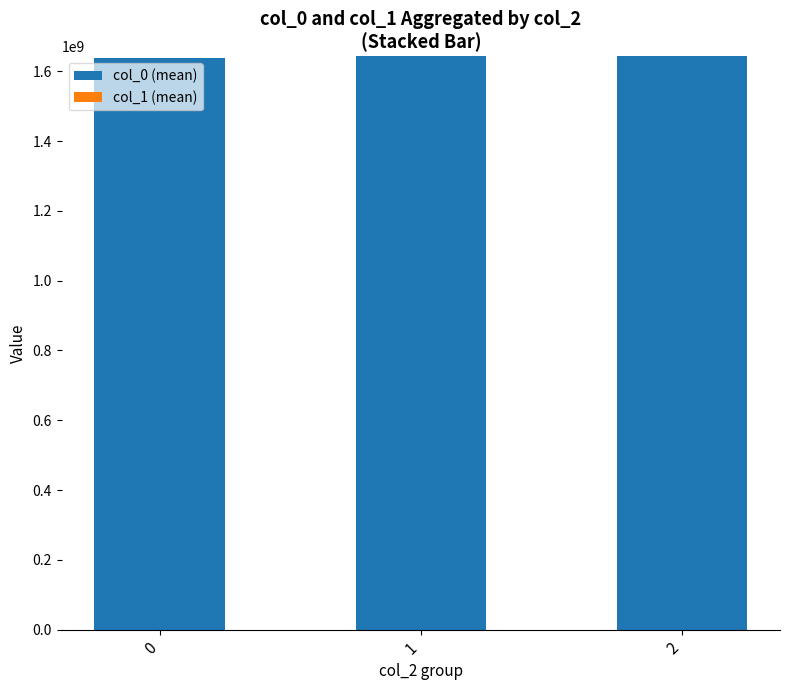

How many categories are shown in the chart?

3